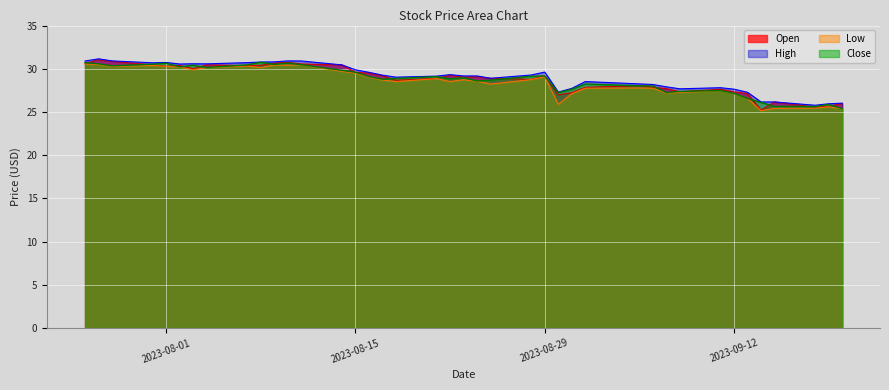

True or false: Close and High cross at least once.

False